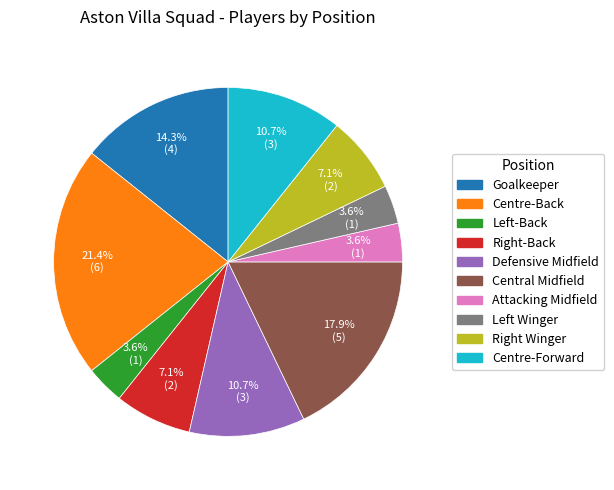

To the nearest percent, what is the difference between the largest and smallest slice percentages?

18%